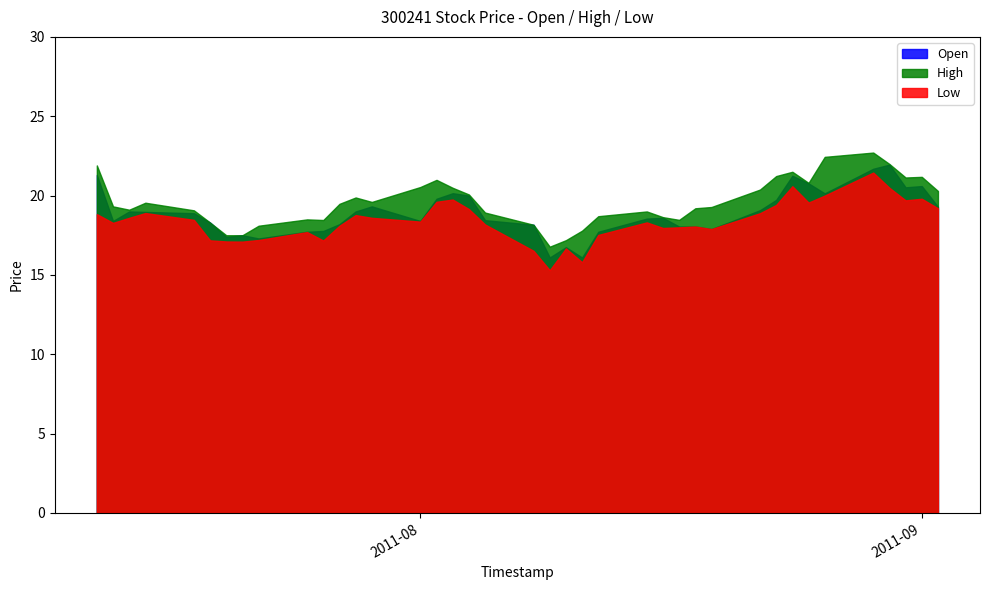

Rank the series by their average value, from highest to lowest.

High, Open, Low